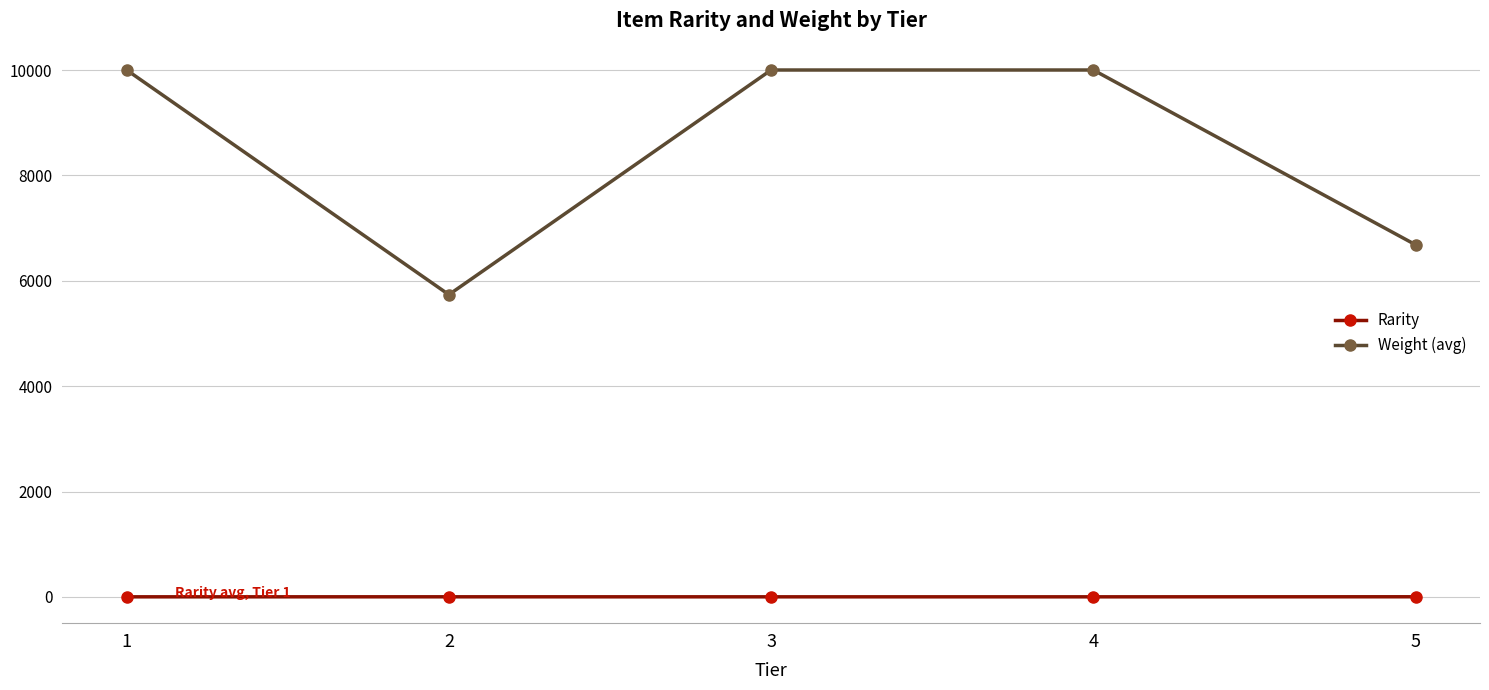

What is the value of the Rarity point at the 5th from the left?

2.0